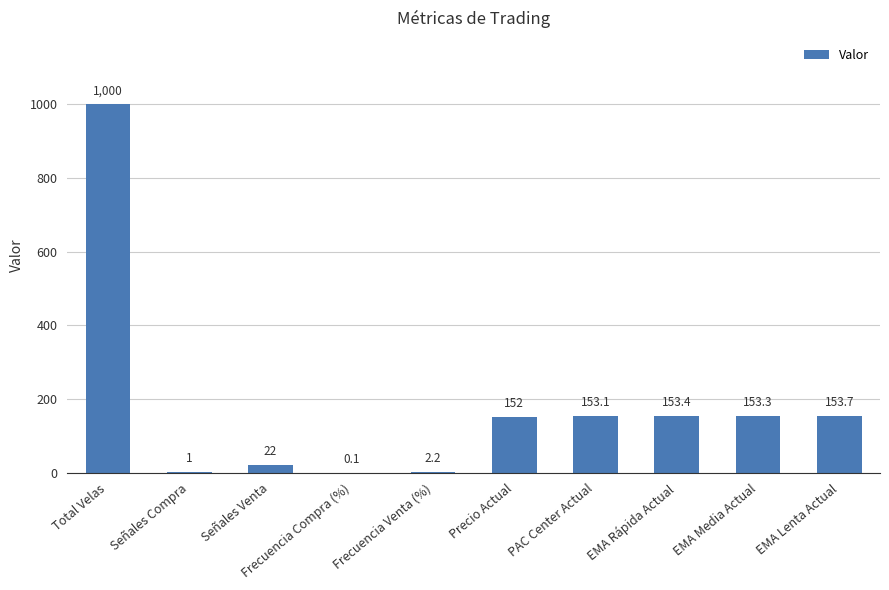

At which category does the chart reach its peak across all series?

Total Velas